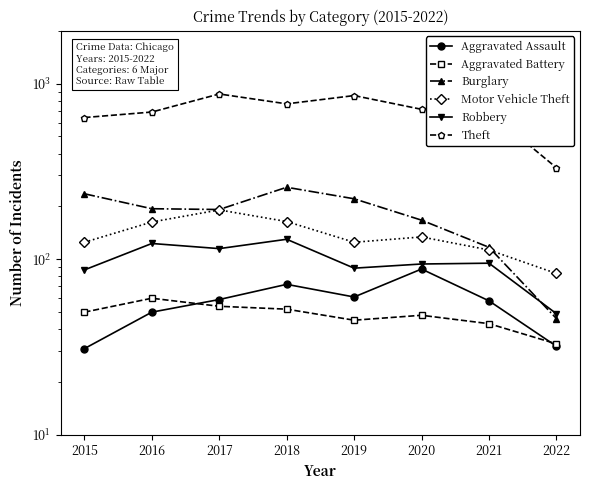

True or false: Aggravated Assault and Robbery intersect in this chart.

False